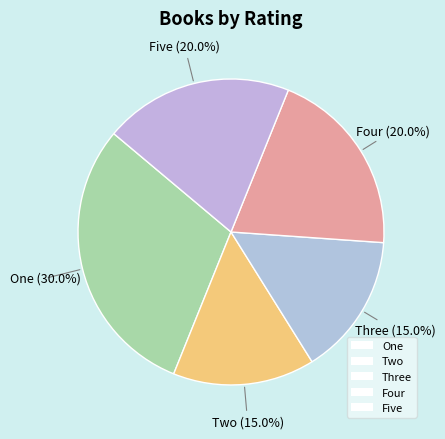

What percentage is NOT represented by Three?

85.0%